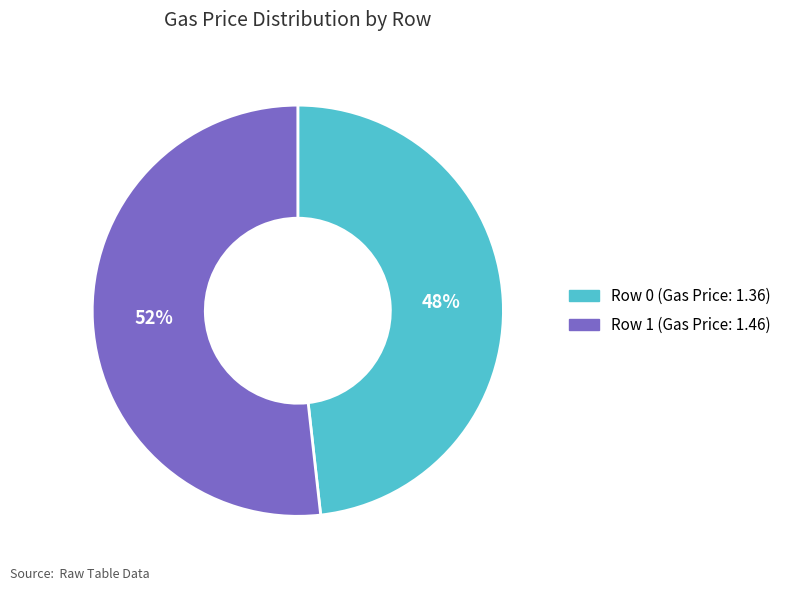

To the nearest percent, what is the average slice percentage?

50%